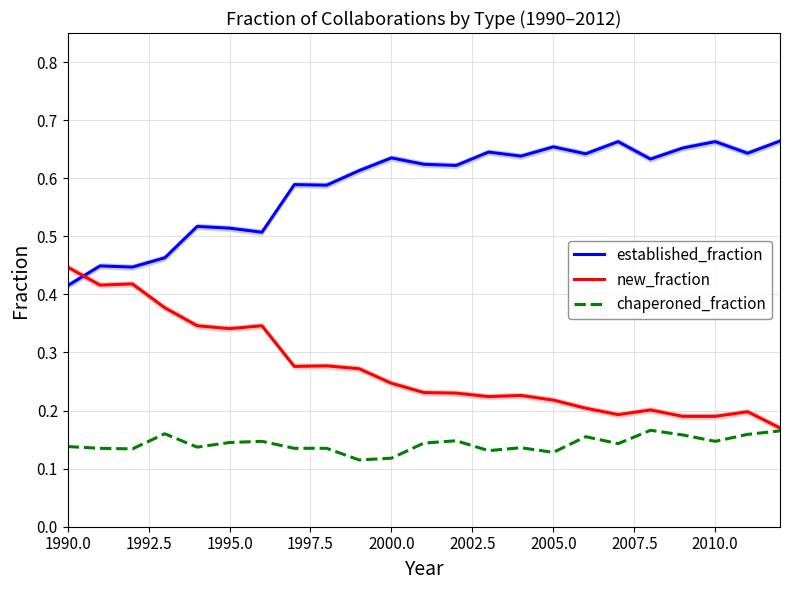

Which series has the largest total across all categories?

established_fraction